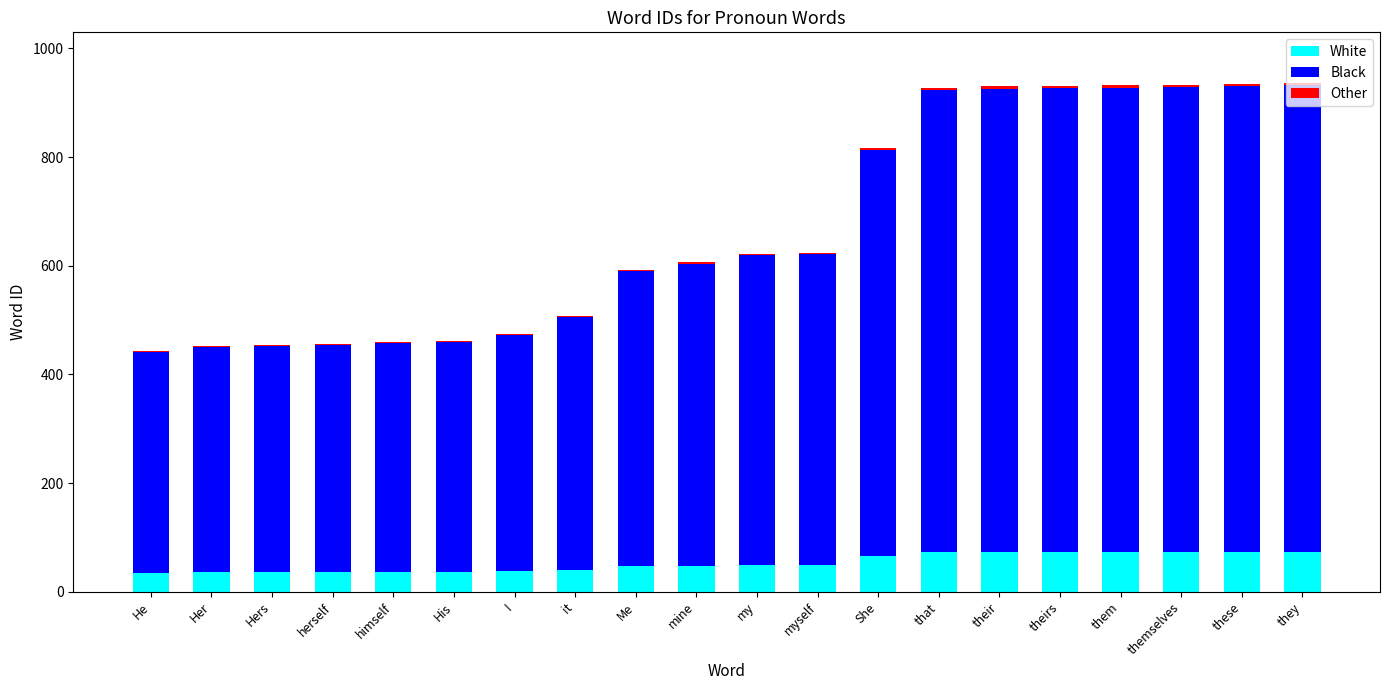

Read the White value at it, to the nearest 5.

40